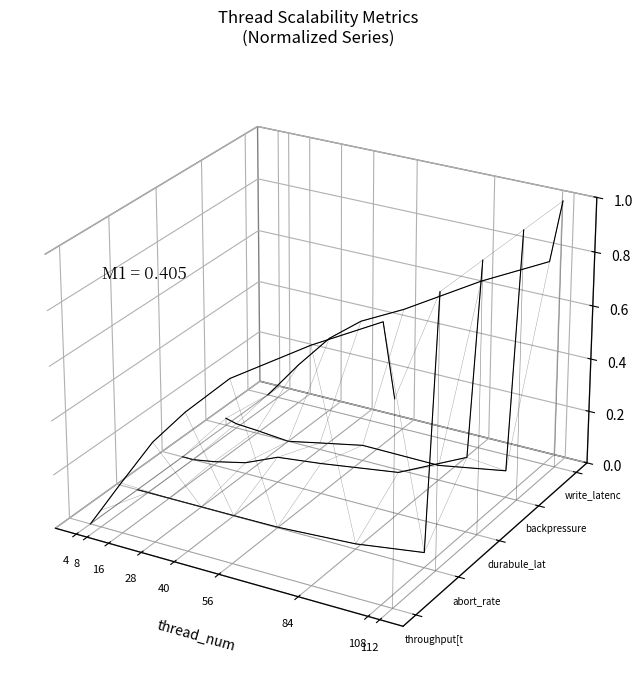

True or false: backpressure_latency_rate and abort_rate cross at least once.

False